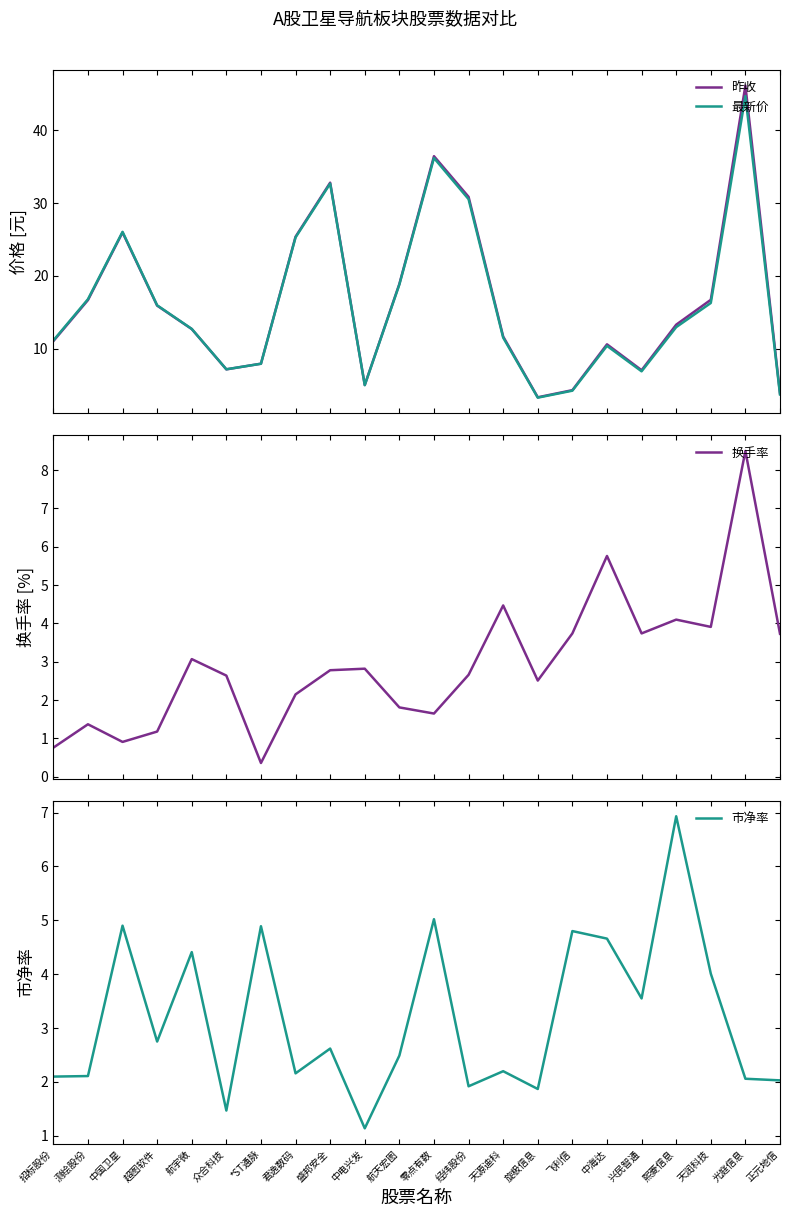

Is it true that 市净率 equals 1.9 at 旋极信息?

True